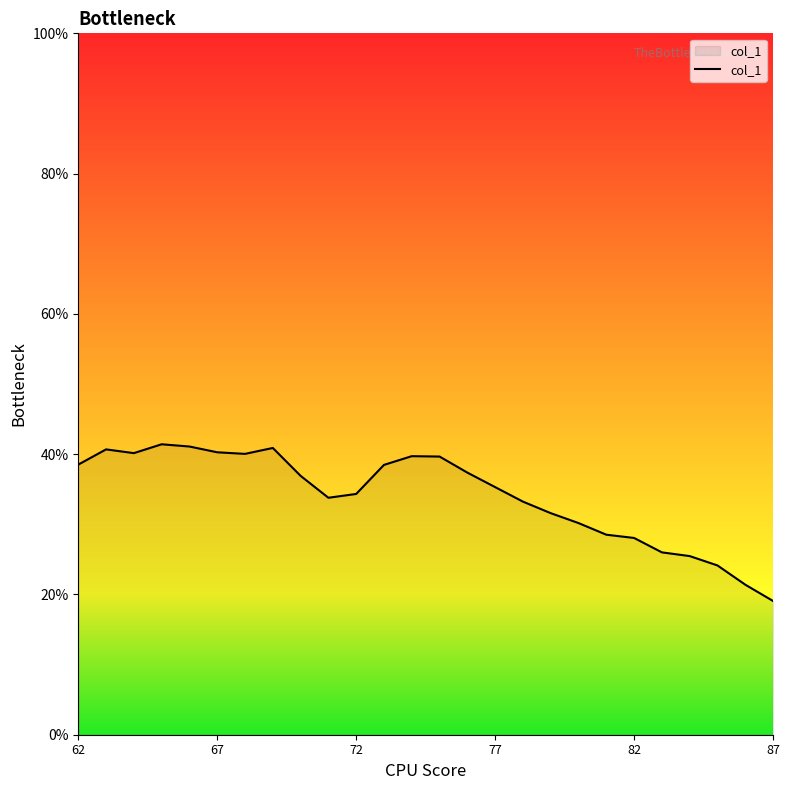

What is the difference between the maximum and minimum values?

22.3